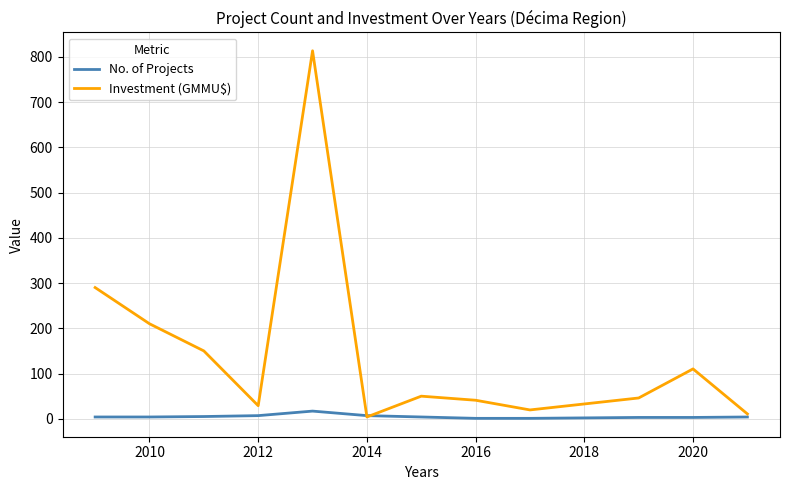

Which series has the largest range (max minus min)?

Investment (GMMU$)